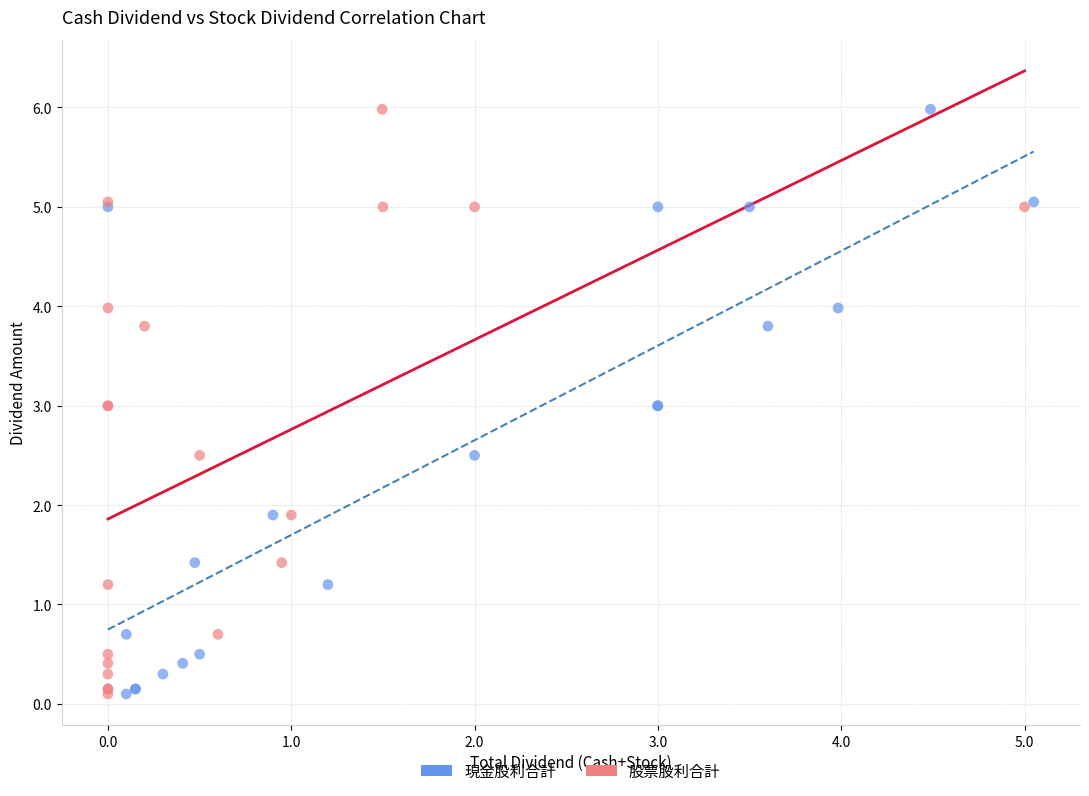

What are all the series names shown in the legend?

現金股利合計, 股票股利合計